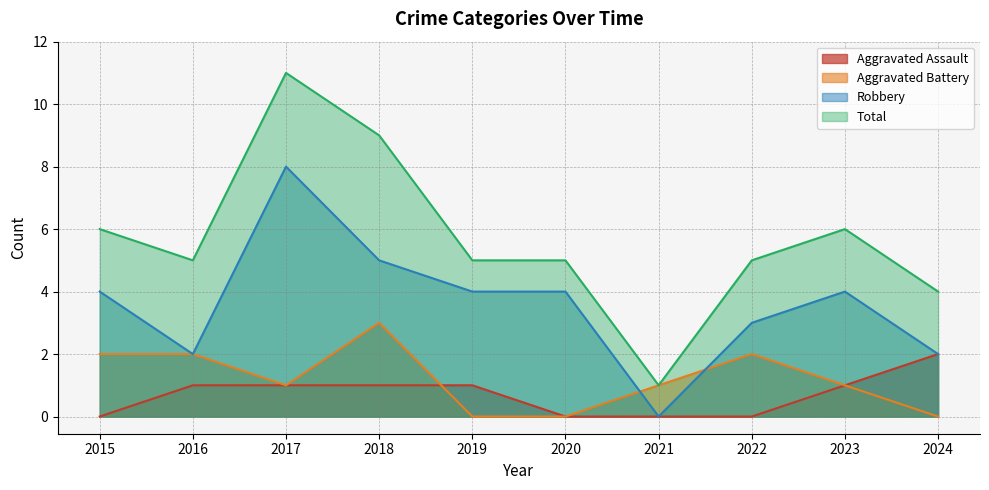

Reading right to left, list all the values displayed in this chart.

Aggravated Assault: 2	1	0	0	0	1	1	1	1	0
Aggravated Battery: 0	1	2	1	0	0	3	1	2	2
Robbery: 2	4	3	0	4	4	5	8	2	4
Total: 4	6	5	1	5	5	9	11	5	6